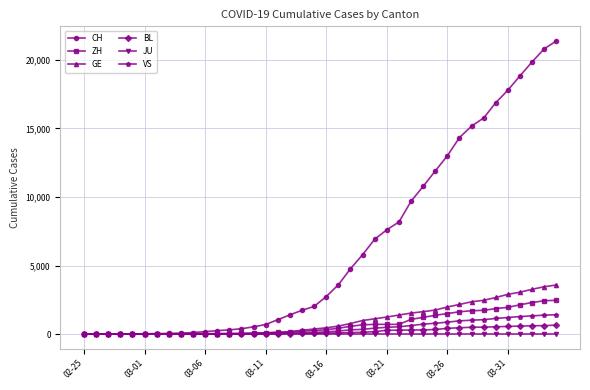

How many data points in VS are less than 172?

20